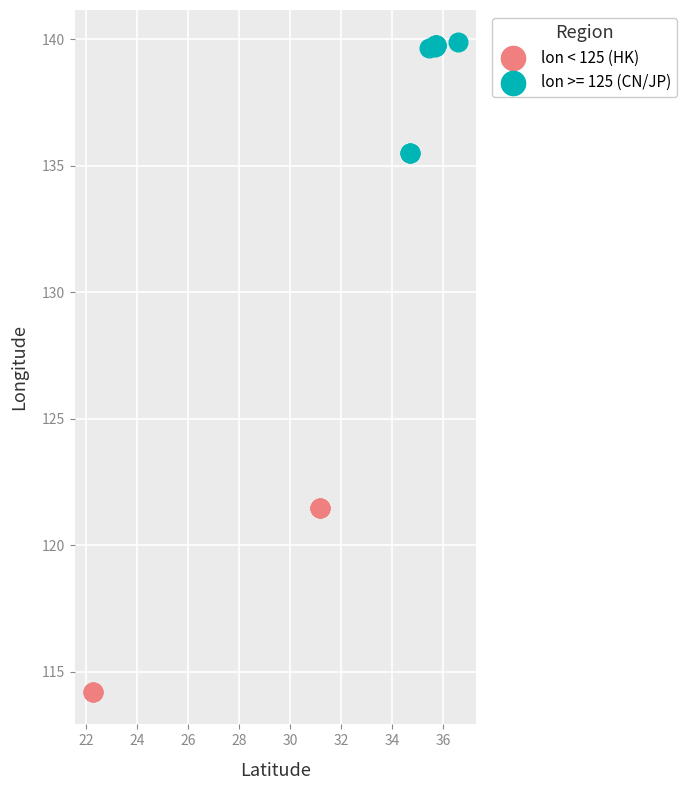

Which series contains the highest Y value?

lon >= 125 (CN/JP)